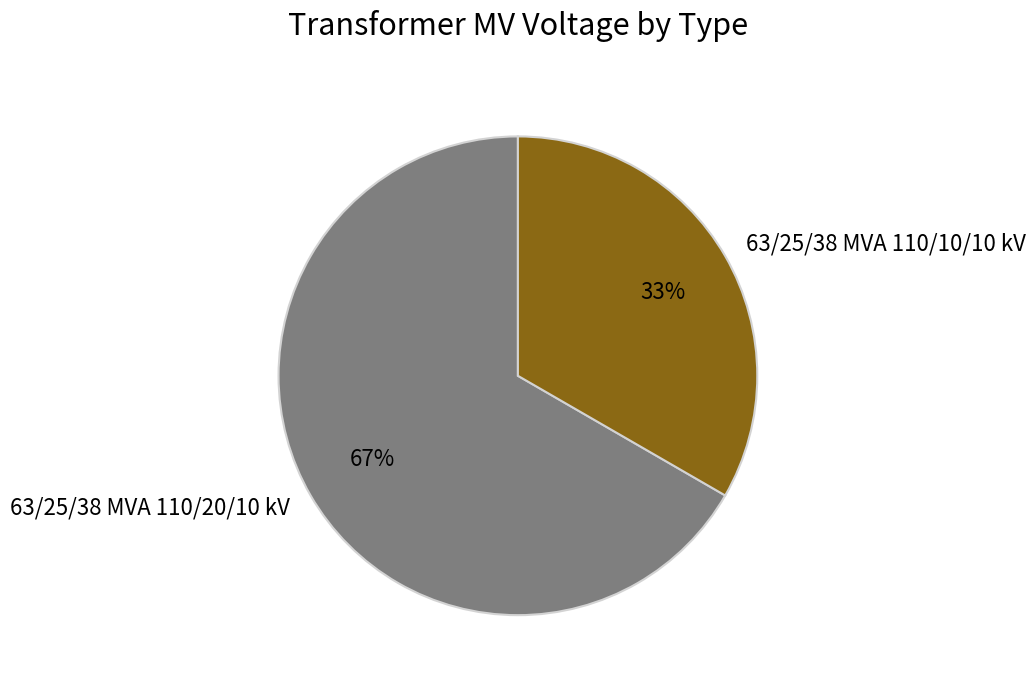

What is the smallest slice in the pie chart?

63/25/38 MVA 110/10/10 kV